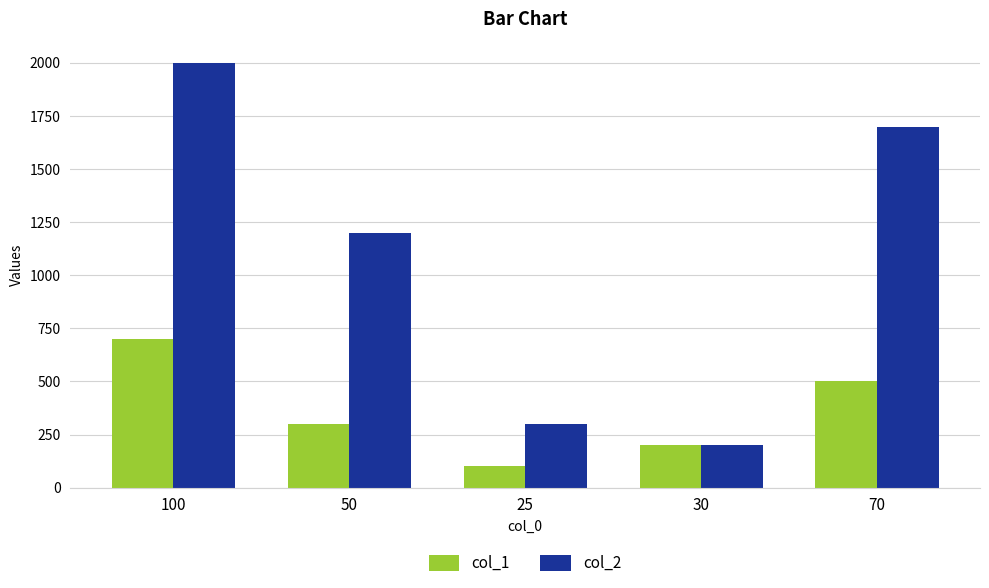

Which series has the widest spread of values?

col_2